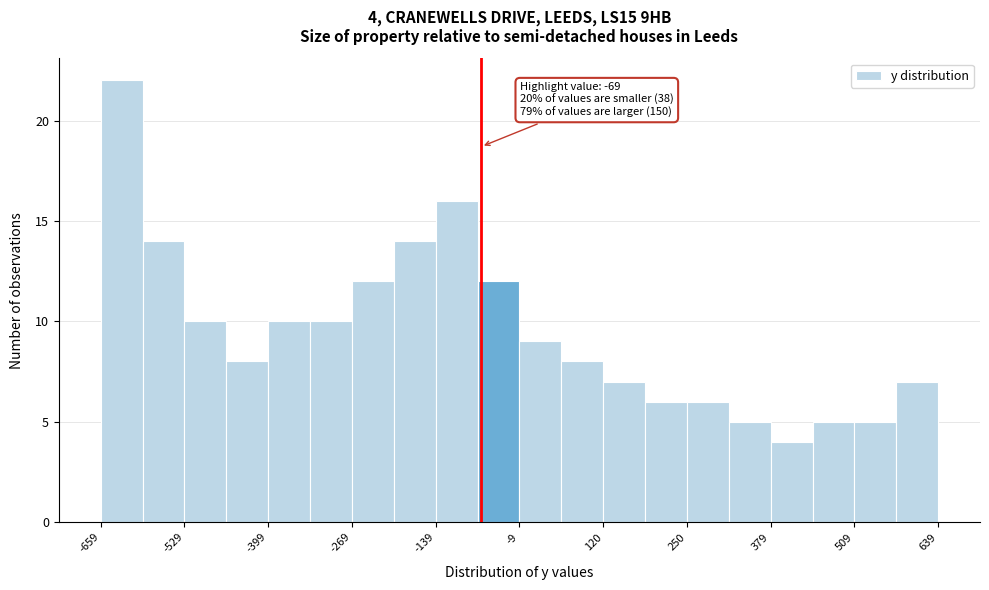

Read against the x-axis, roughly where is the centre of the tallest bar?

-620